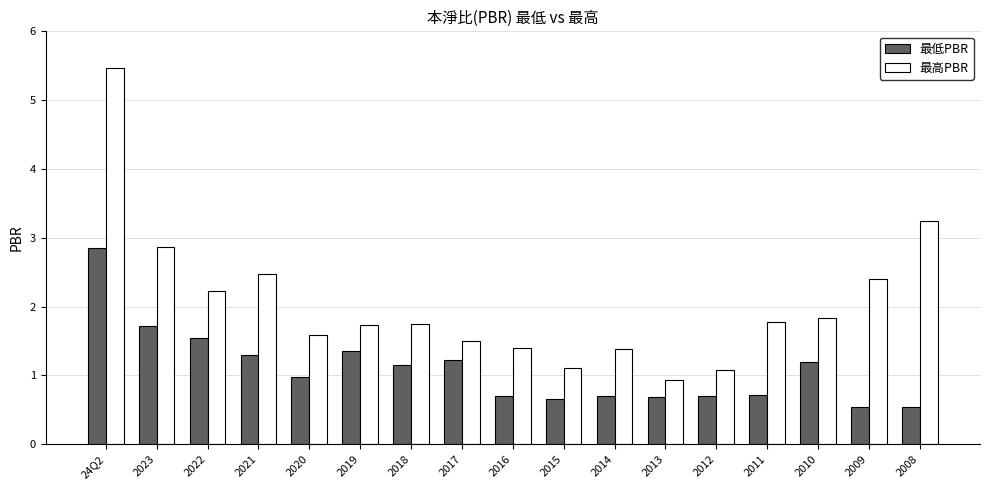

What is the greatest value displayed?

5.5